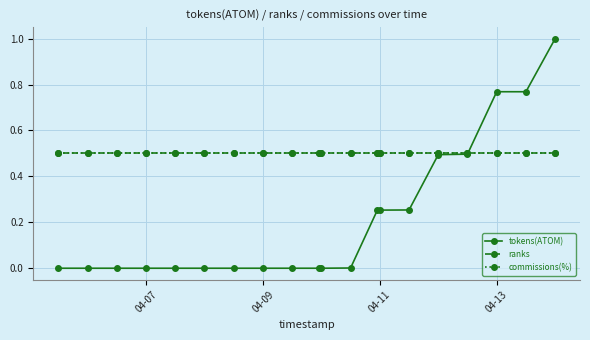

How many intersections are there between ranks and tokens(ATOM)?

1